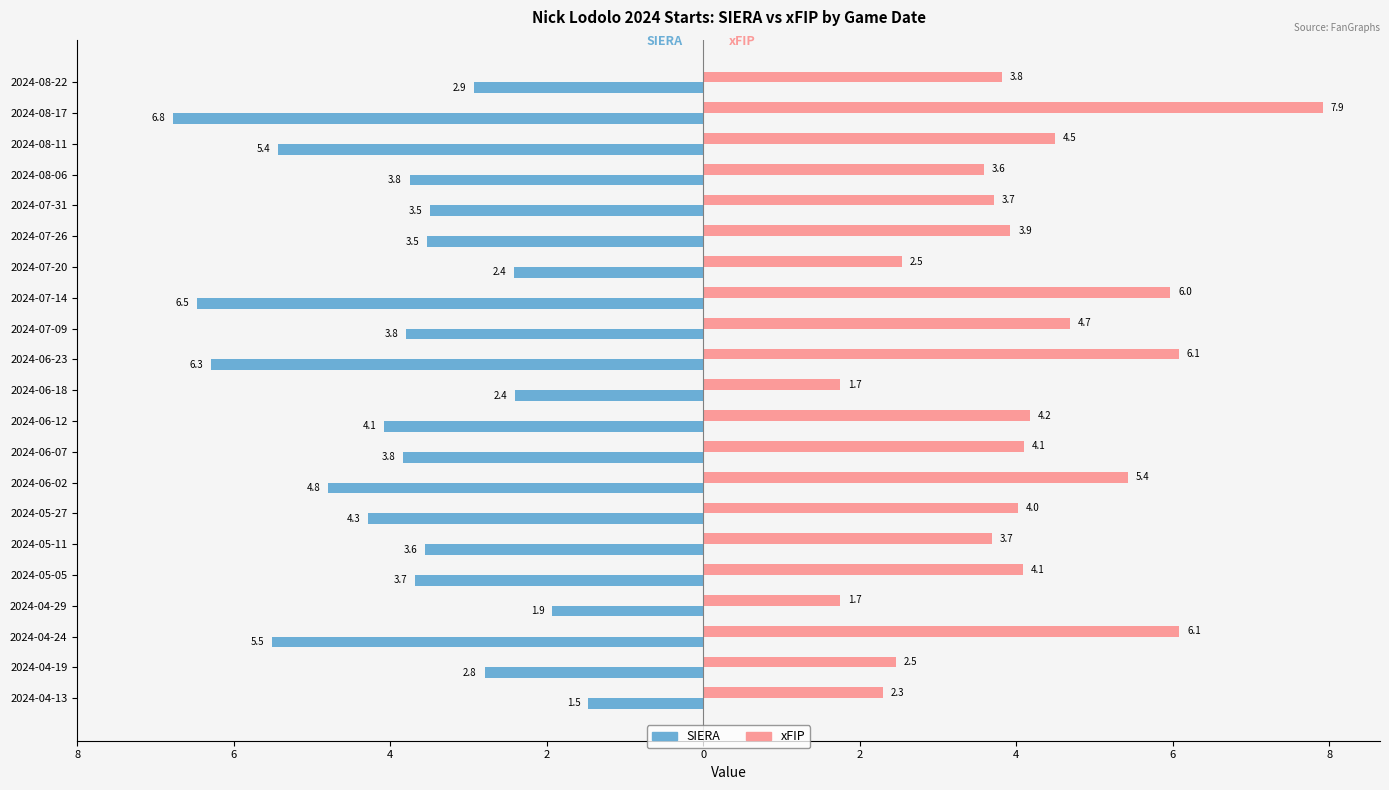

What are all the series names shown in the legend?

SIERA, xFIP